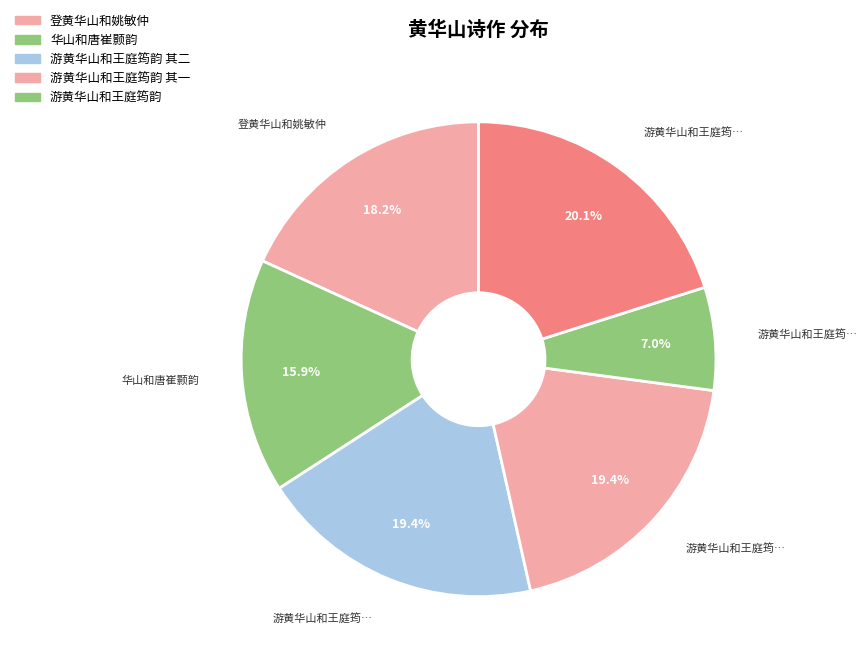

Count the number of slices in the pie.

6